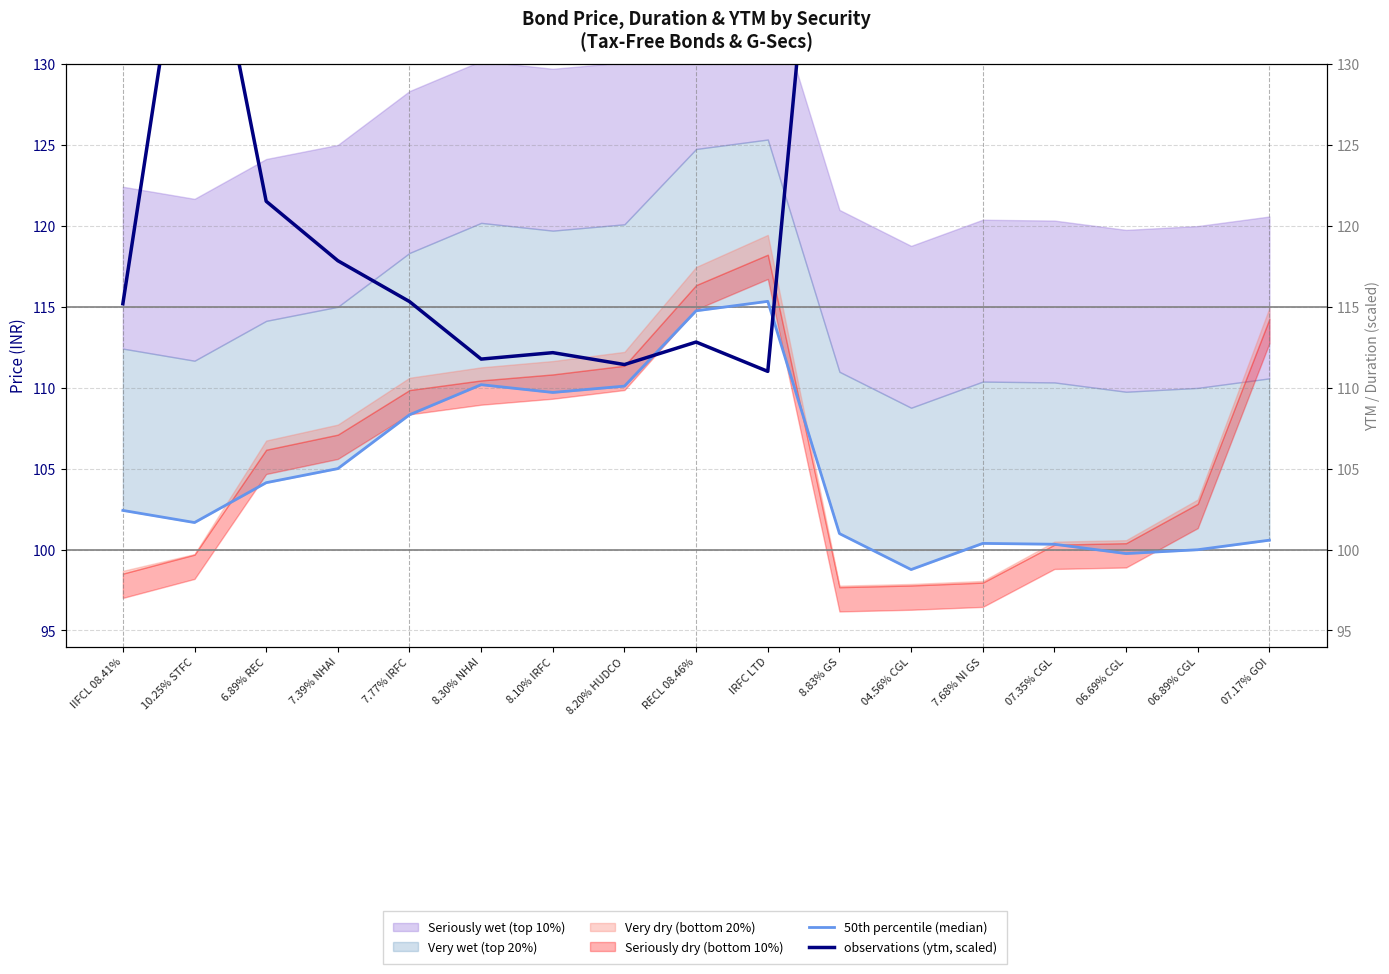

What is the approximate value of 50th percentile (median) at IRFC LTD?

115.3